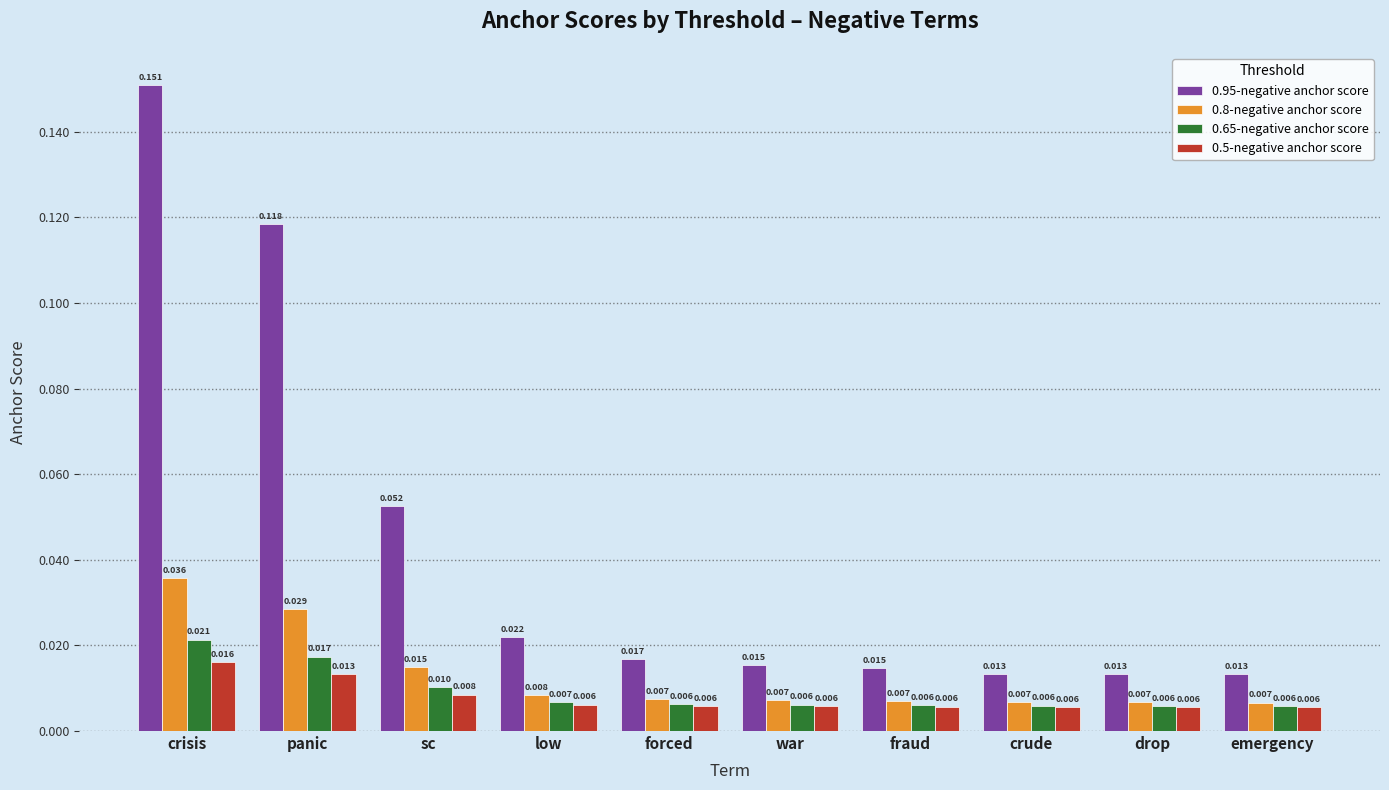

At which category is the sum across all series the highest?

crisis